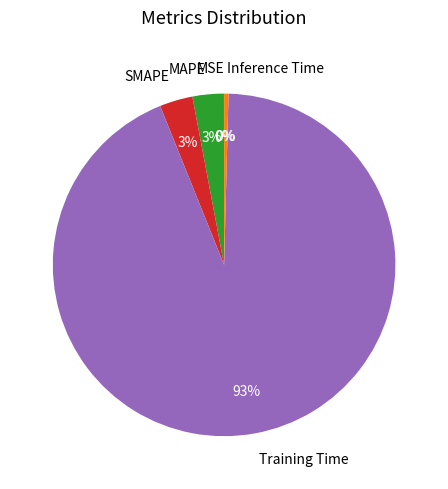

To the nearest percent, what is the average slice percentage?

20%